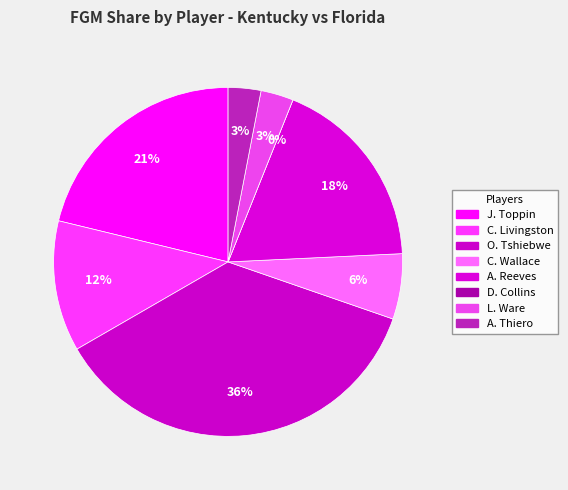

Which category has the biggest portion of the pie?

O. Tshiebwe